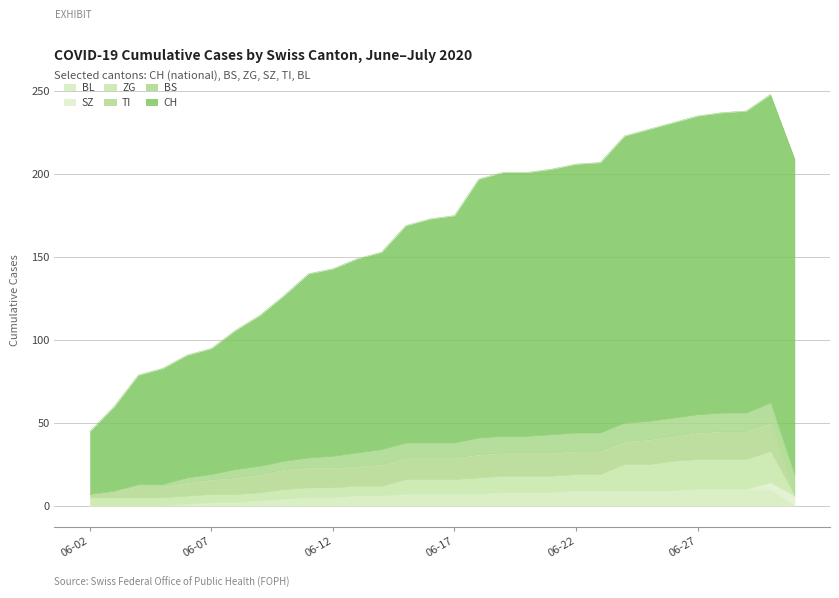

True or false: ZG has more than 0 interior local peaks.

True